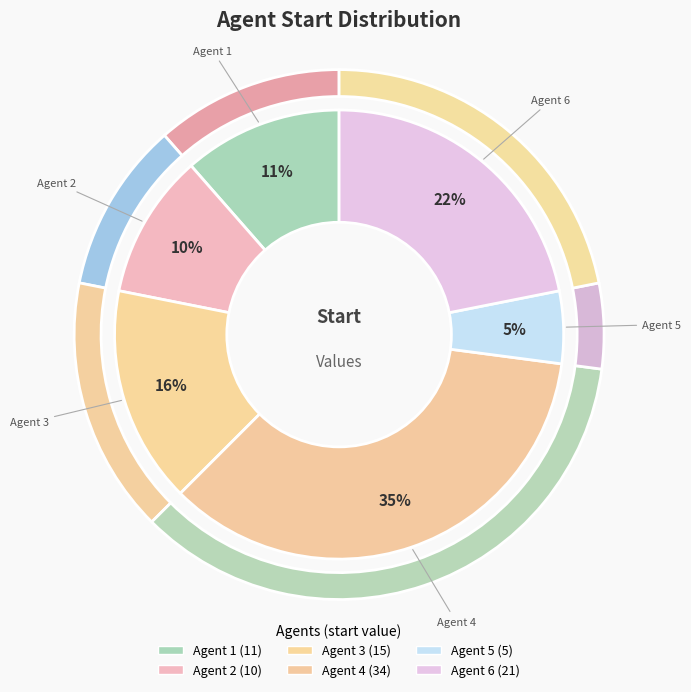

Which category has the biggest portion of the pie?

Agent 4